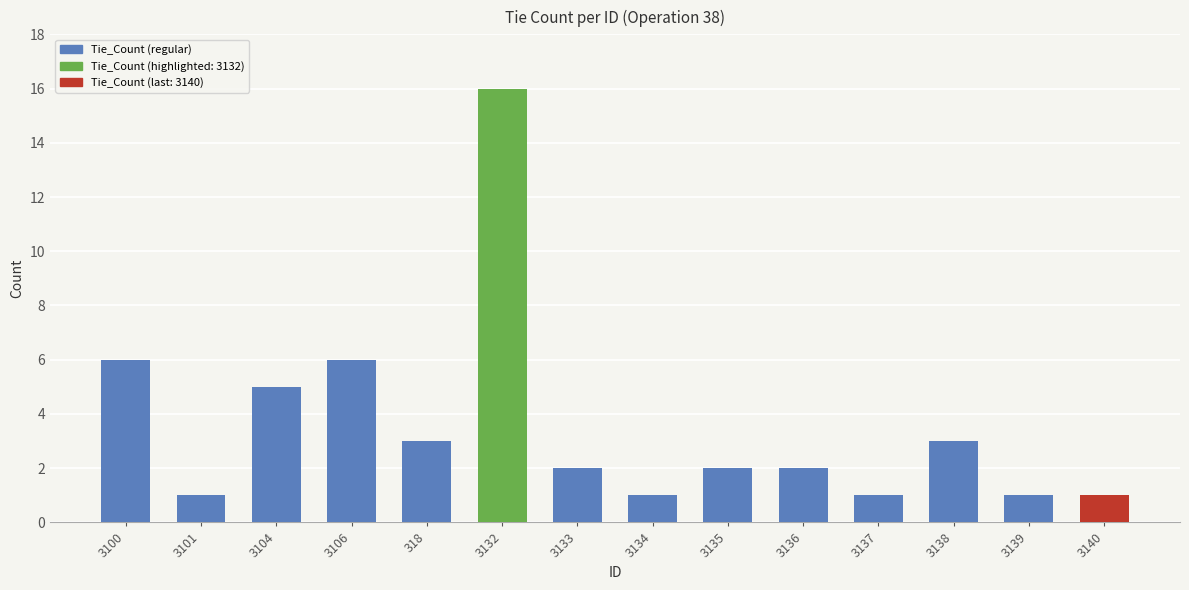

Reading right to left, extract all data points from this chart.

3140=1	3139=1	3138=3	3137=1	3136=2	3135=2	3134=1	3133=2	3132=16	318=3	3106=6	3104=5	3101=1	3100=6